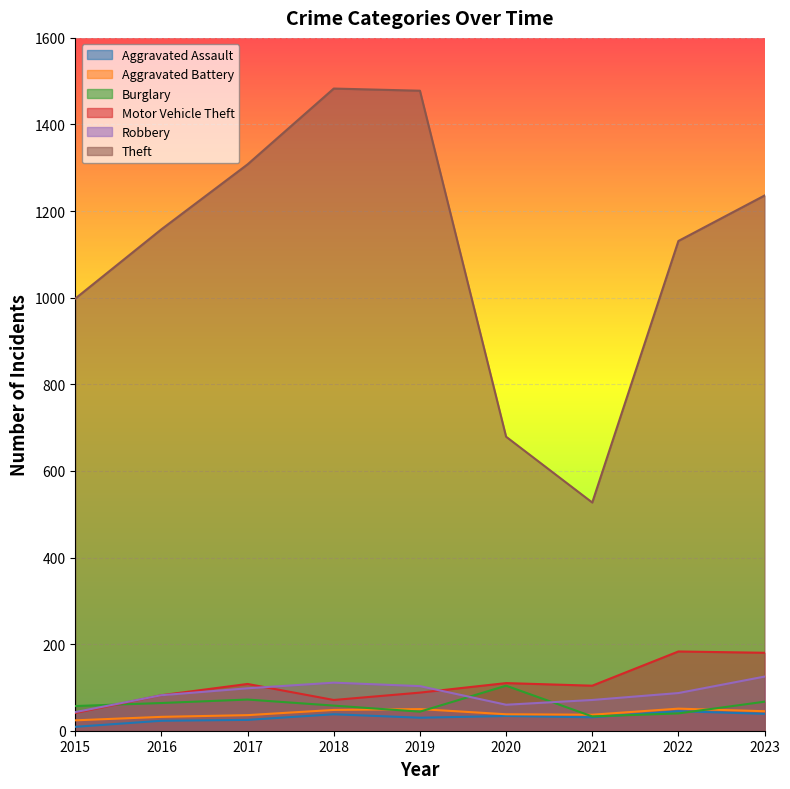

Reading left to right, extract all data points from this chart.

Aggravated Assault: 2015=9	2016=23	2017=25	2018=38	2019=30	2020=34	2021=31	2022=45	2023=39
Aggravated Battery: 2015=24	2016=32	2017=36	2018=48	2019=50	2020=38	2021=37	2022=51	2023=45
Burglary: 2015=57	2016=64	2017=72	2018=58	2019=44	2020=104	2021=33	2022=40	2023=67
Motor Vehicle Theft: 2015=41	2016=82	2017=108	2018=71	2019=88	2020=110	2021=104	2022=183	2023=180
Robbery: 2015=43	2016=82	2017=98	2018=111	2019=103	2020=60	2021=71	2022=87	2023=125
Theft: 2015=998	2016=1158	2017=1308	2018=1483	2019=1478	2020=679	2021=527	2022=1131	2023=1236